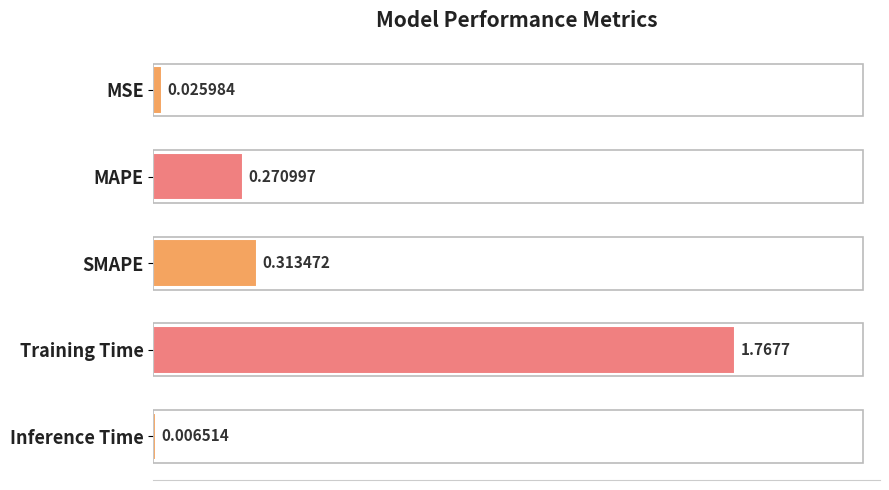

What is the change in value from SMAPE to Inference Time?

-0.3